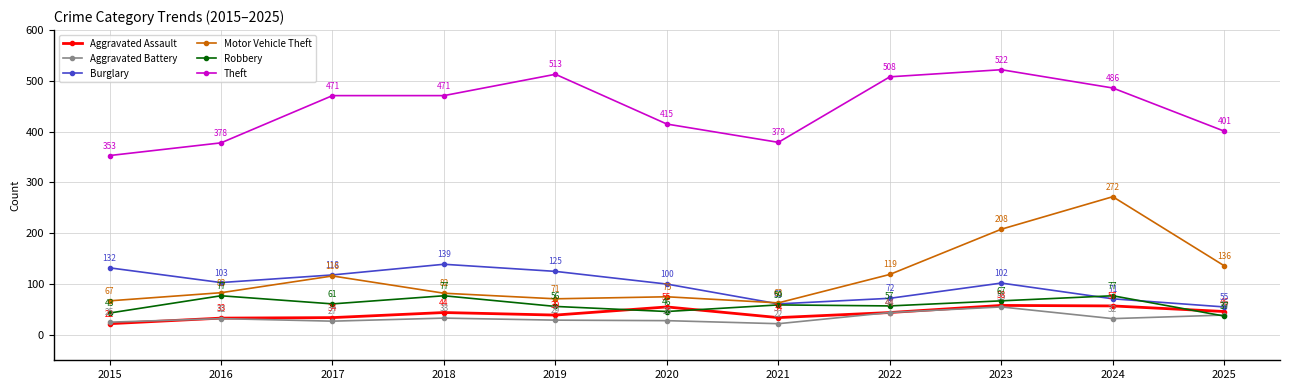

At which category does the chart reach its peak across all series?

2023